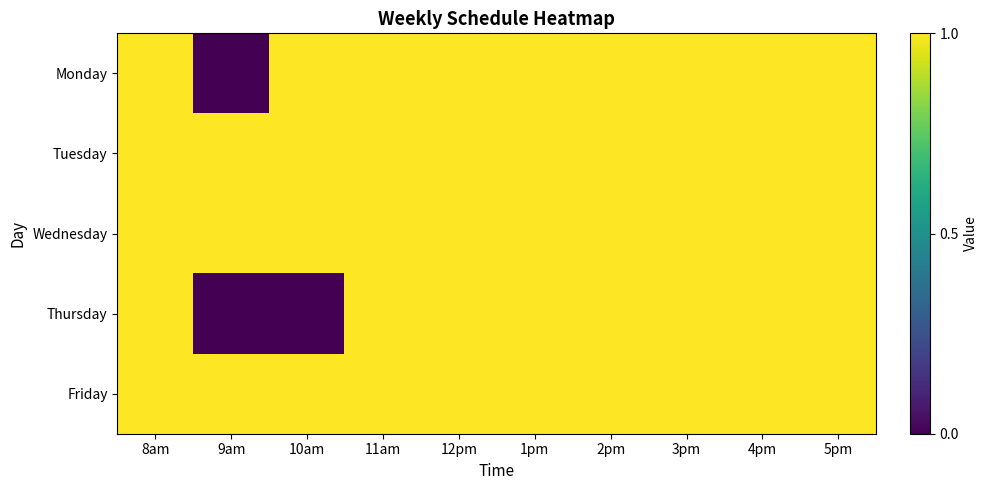

At how many categories does at least one series exceed 0?

10